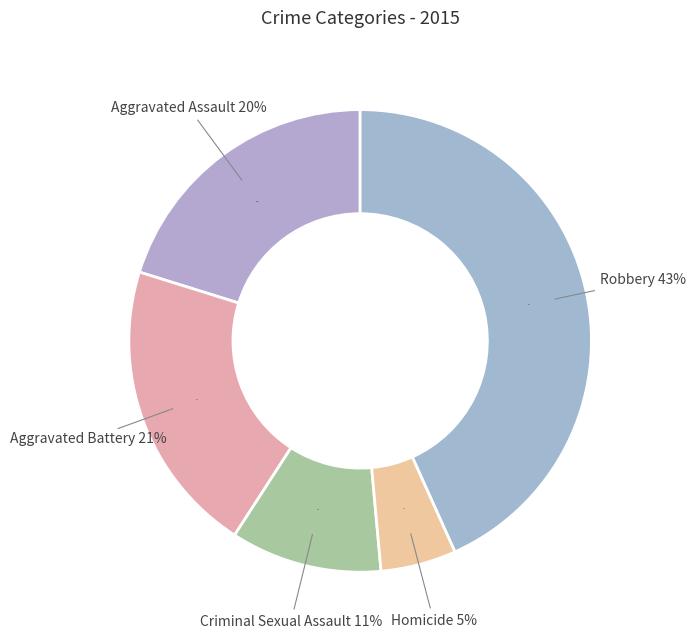

Which category has the smallest portion of the pie?

Homicide